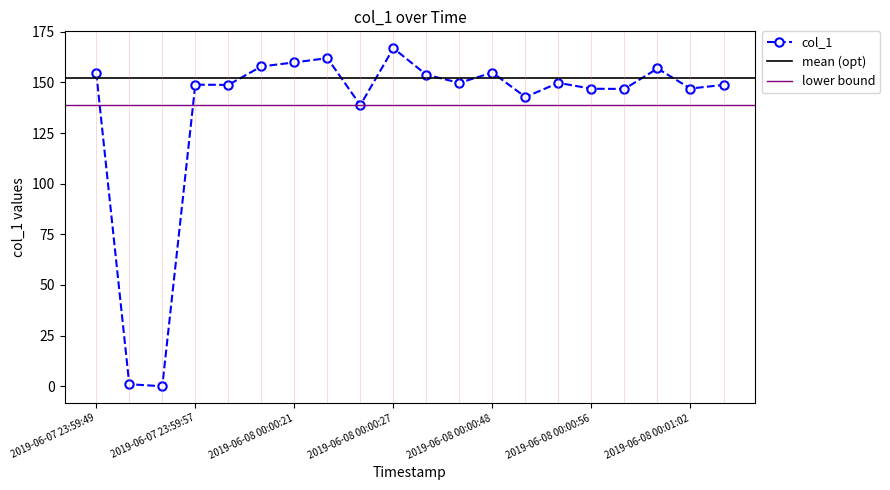

What is the maximum value shown in the chart?

166.9